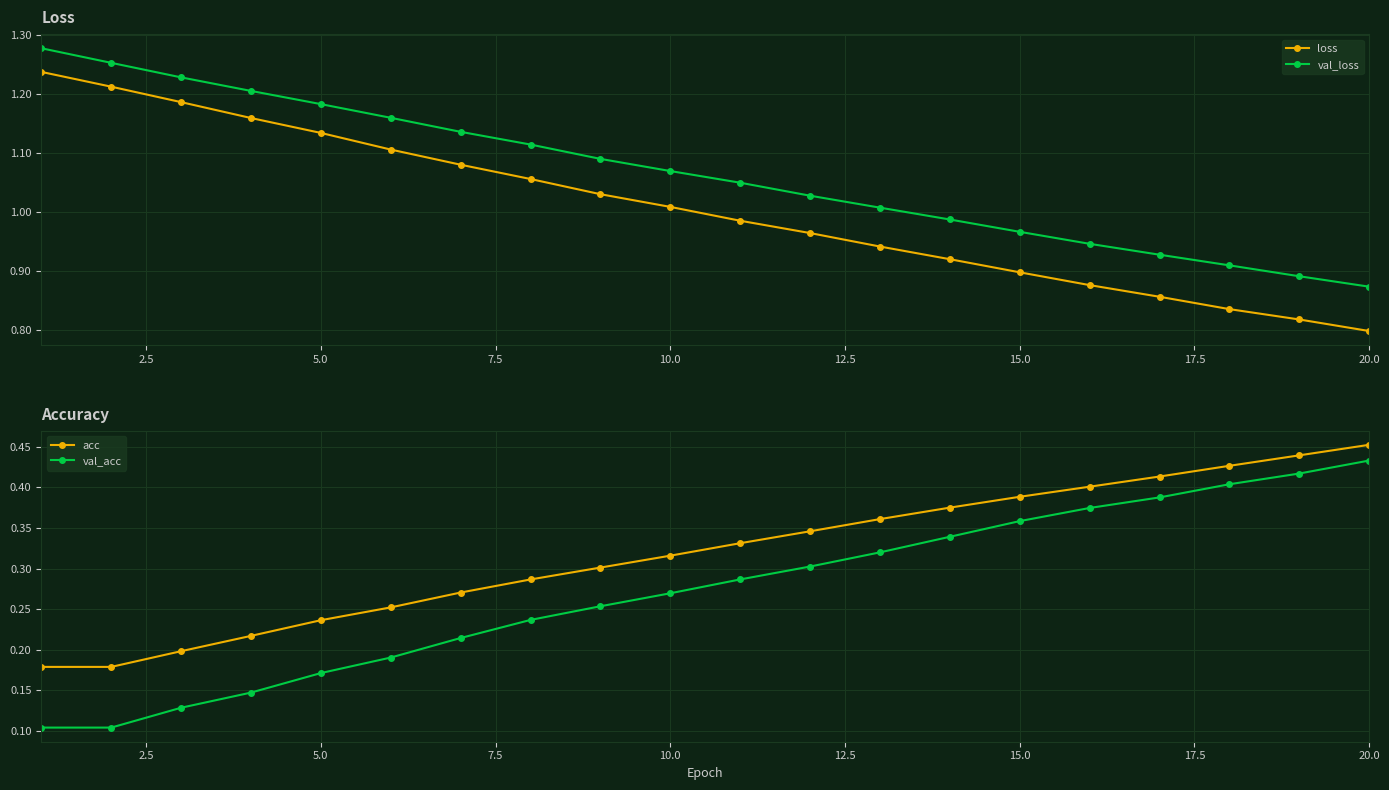

True or false: val_loss and loss cross at least once.

False